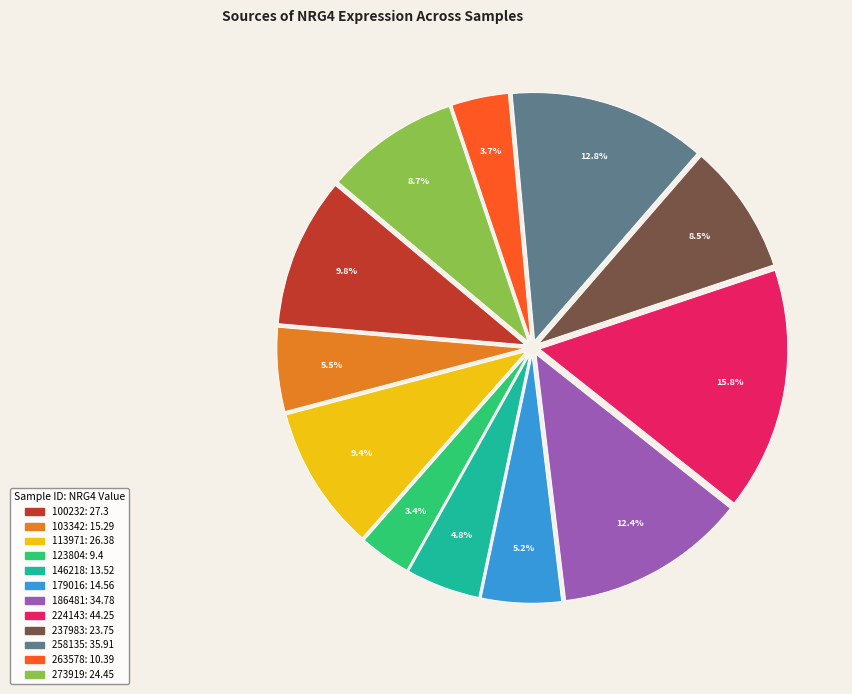

To the nearest percent, what is the combined percentage of 263578 and 273919?

12%